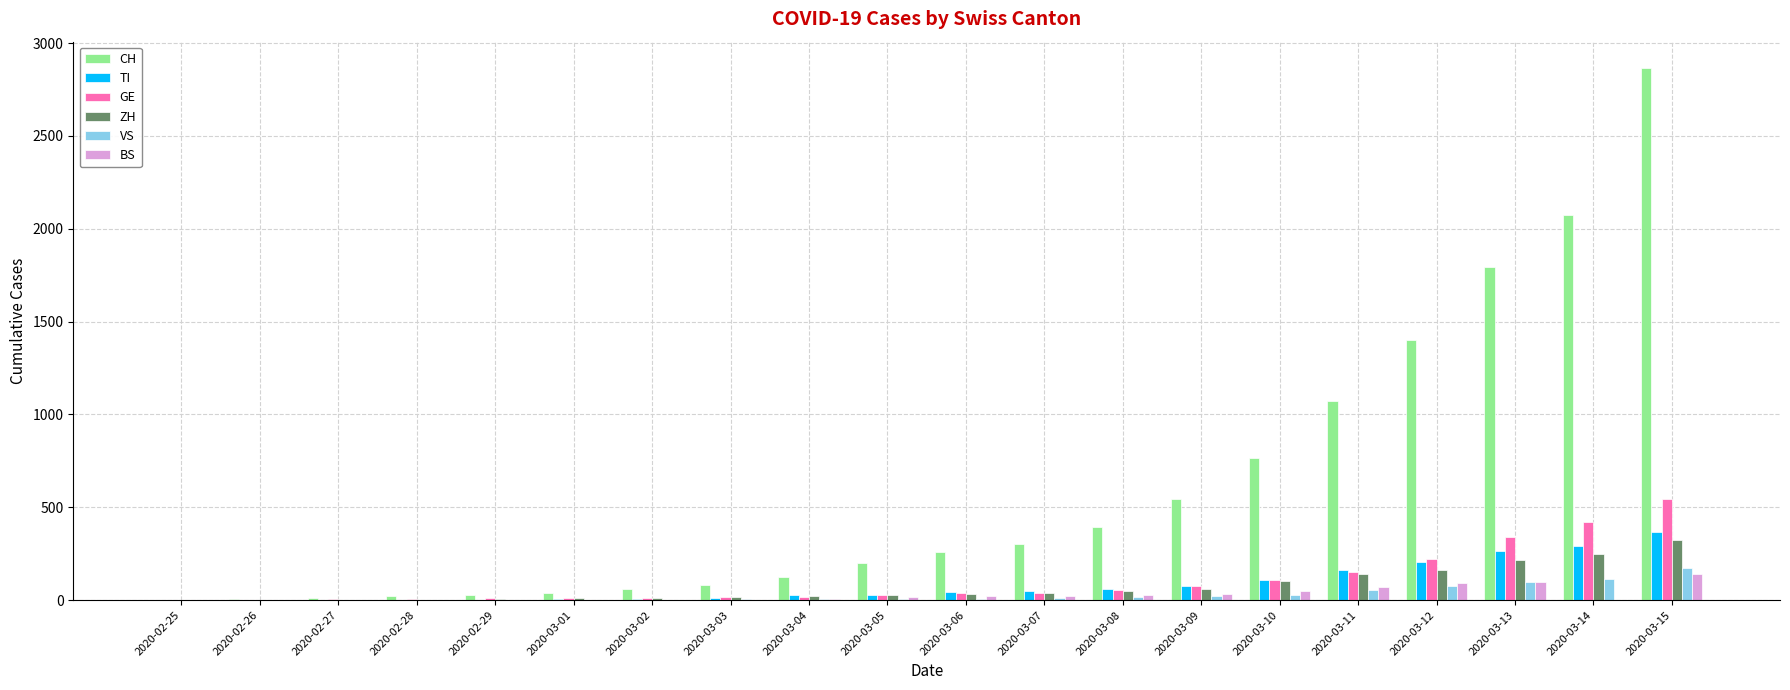

At which category is the sum across all series the highest?

2020-03-15